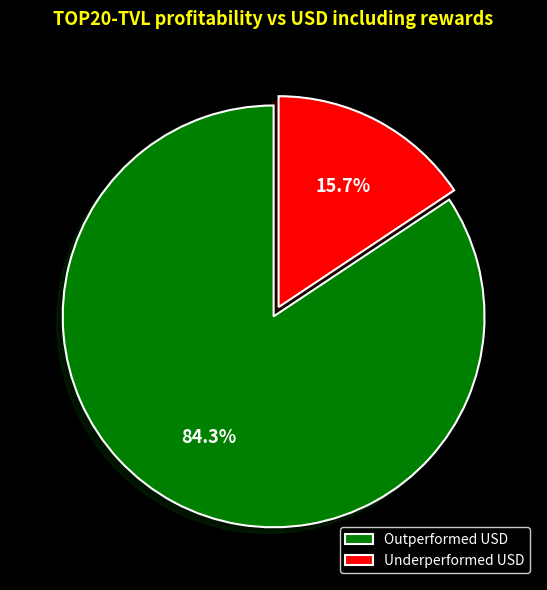

Rank the categories by value from highest to lowest.

Outperformed USD, Underperformed USD